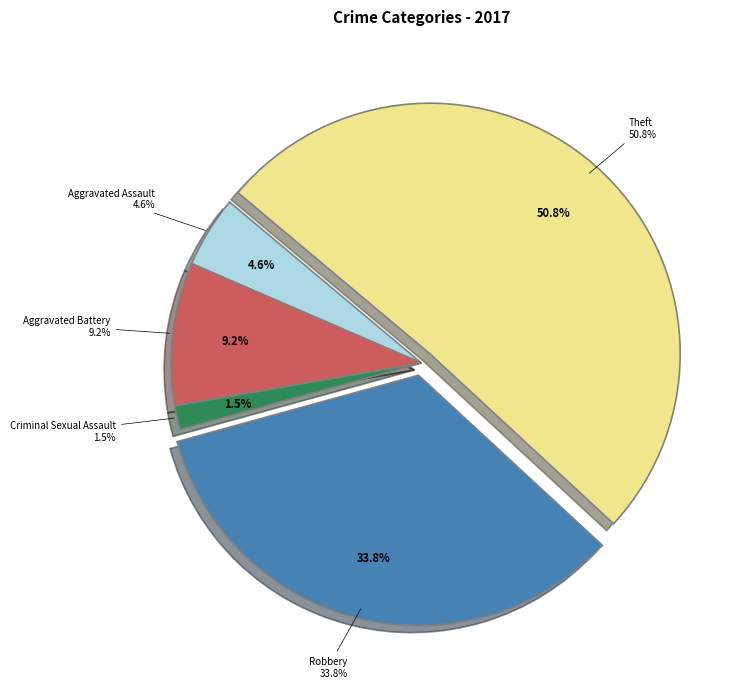

Which category accounts for the majority?

Theft